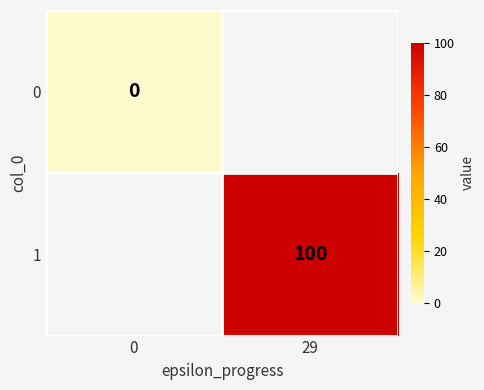

Is the value of 0 at 29 greater than the value of 1 at 0?

No